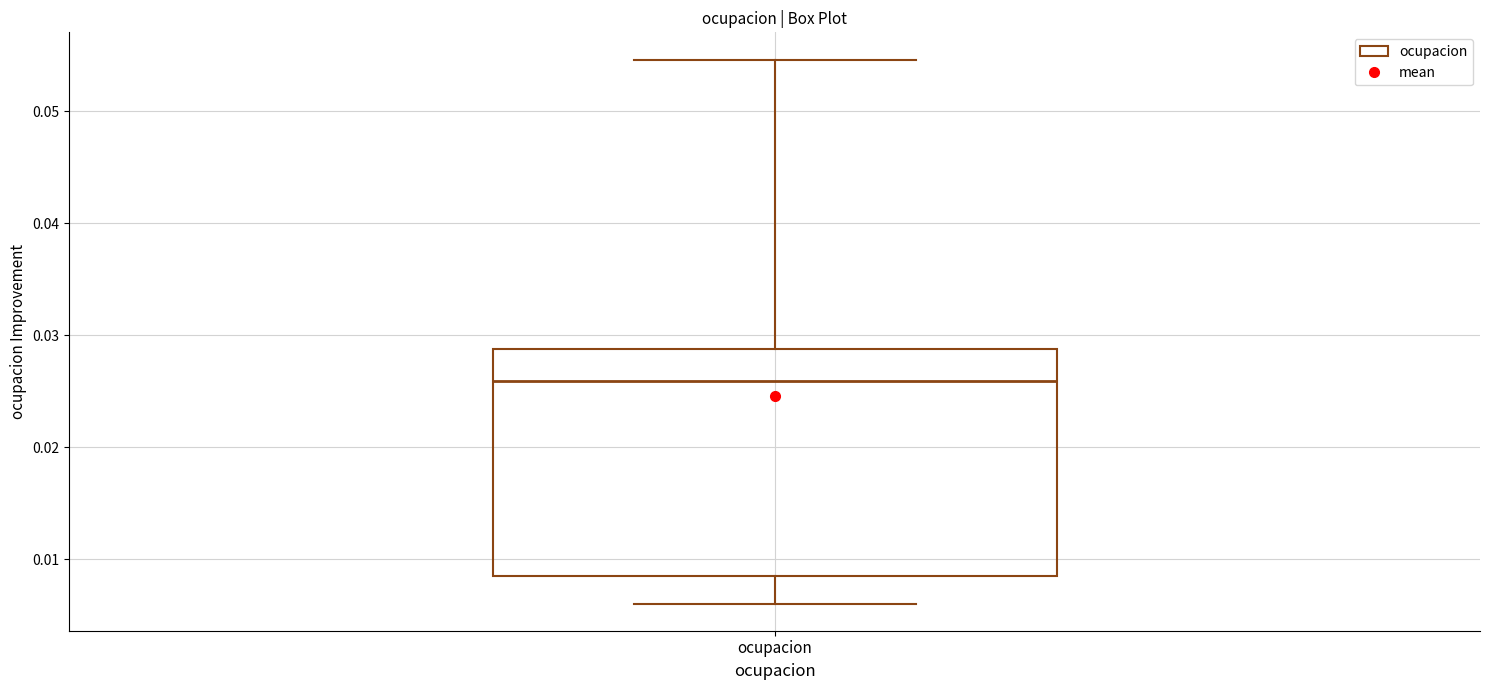

Transcribe this box plot: give where the median line is, the range the box spans, and where the two whiskers end, as read against the y-axis. The values are not printed on the chart, so give them approximately, as read against the axis.

median 0.026, box 0.009 to 0.029, whiskers 0.006 to 0.055